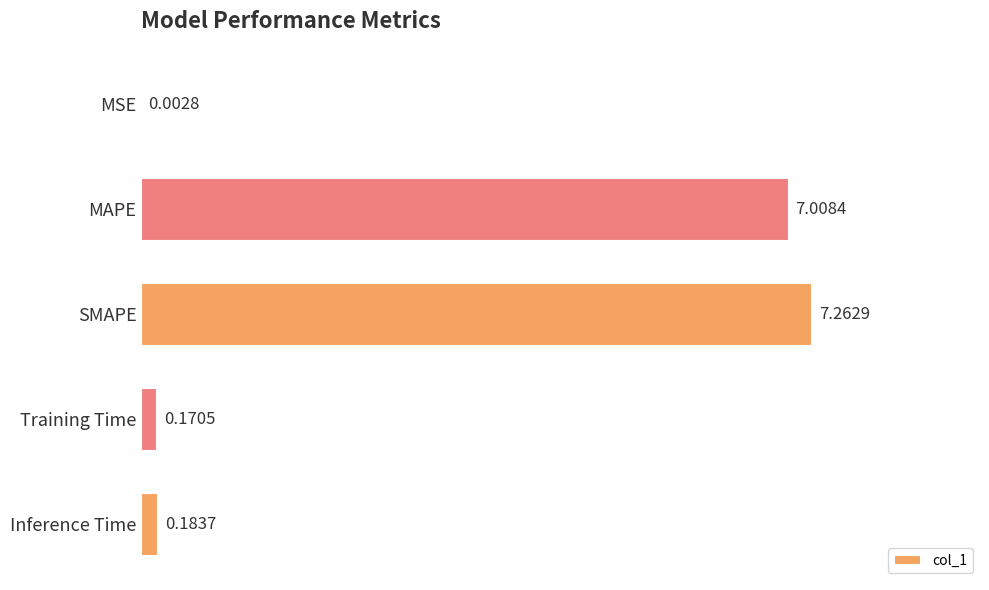

What is the average value?

2.9